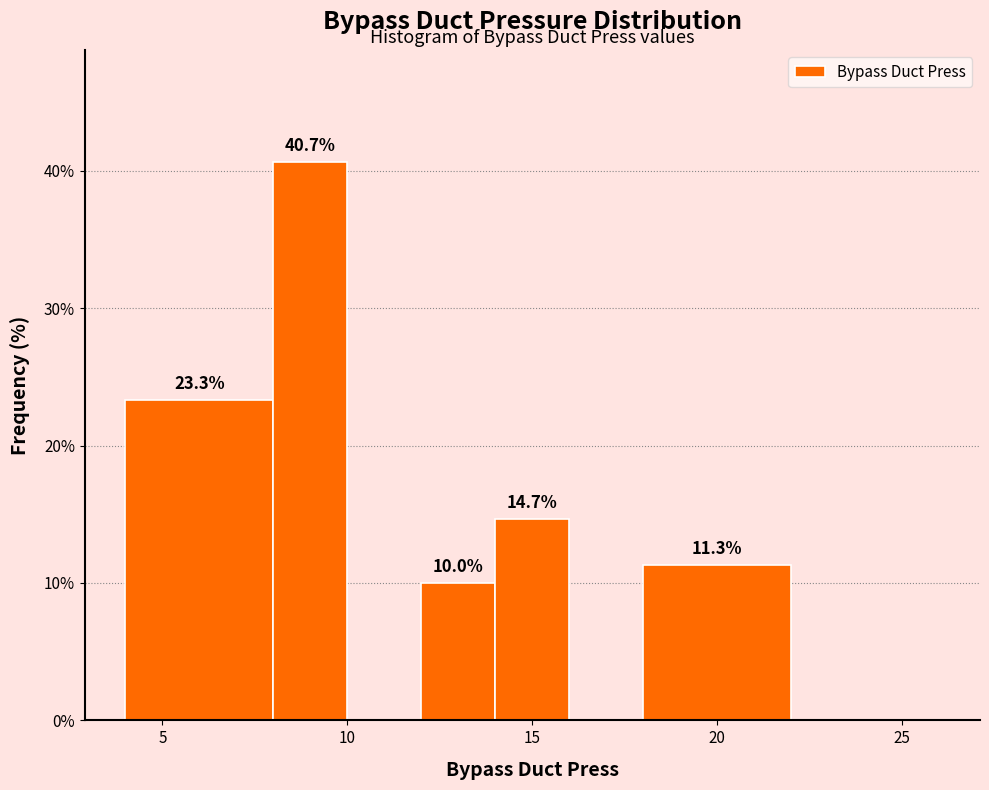

Which range on the x-axis has the tallest bar?

8 to 10